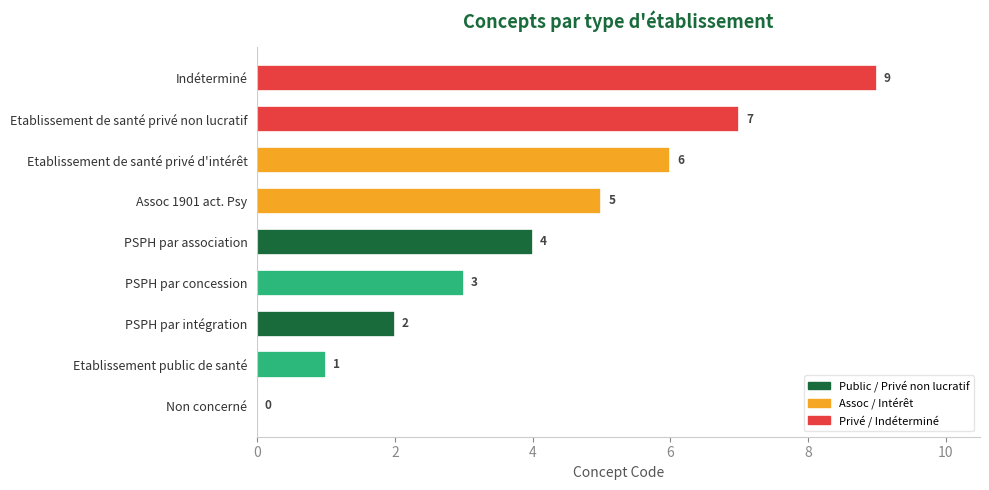

What is the average value?

4